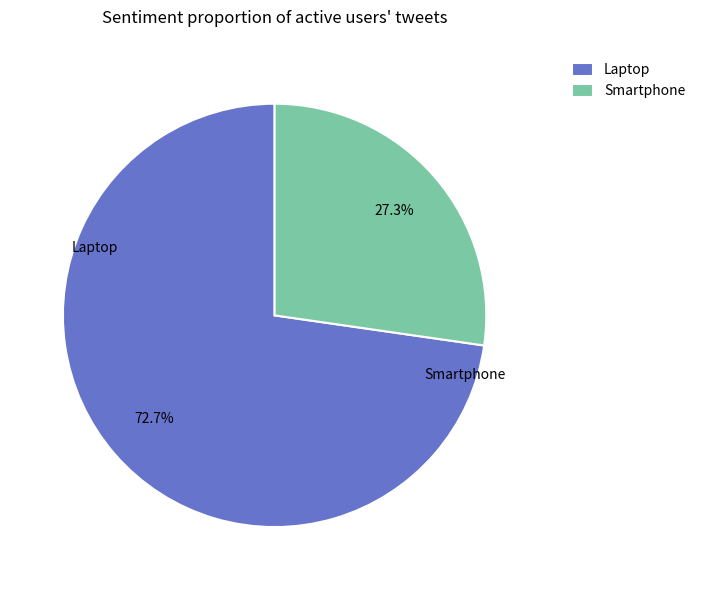

How many segments does this pie chart have?

2